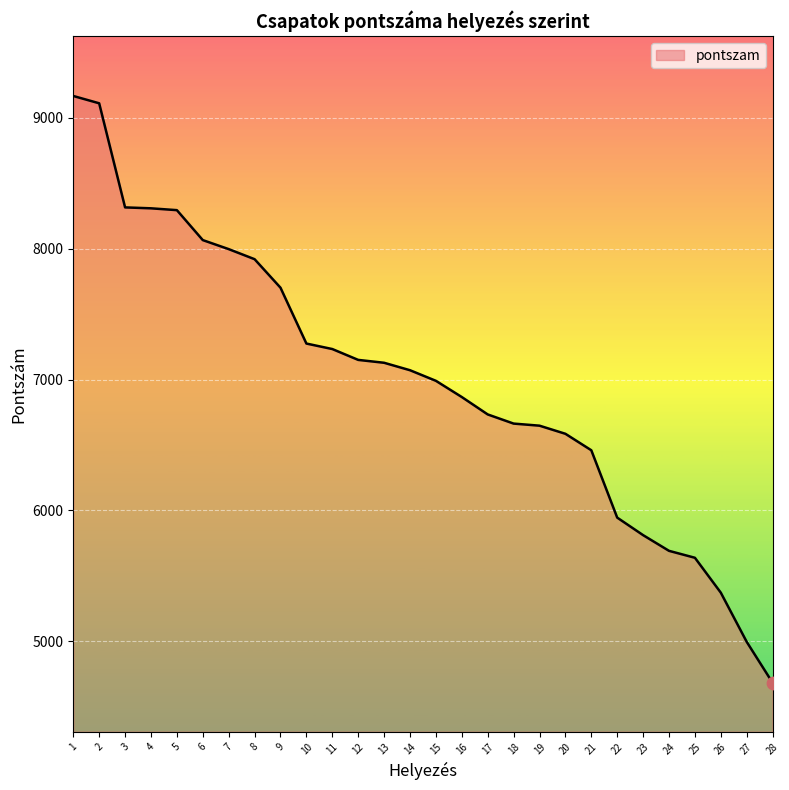

What is the change in value from 16 to 28?

-2185